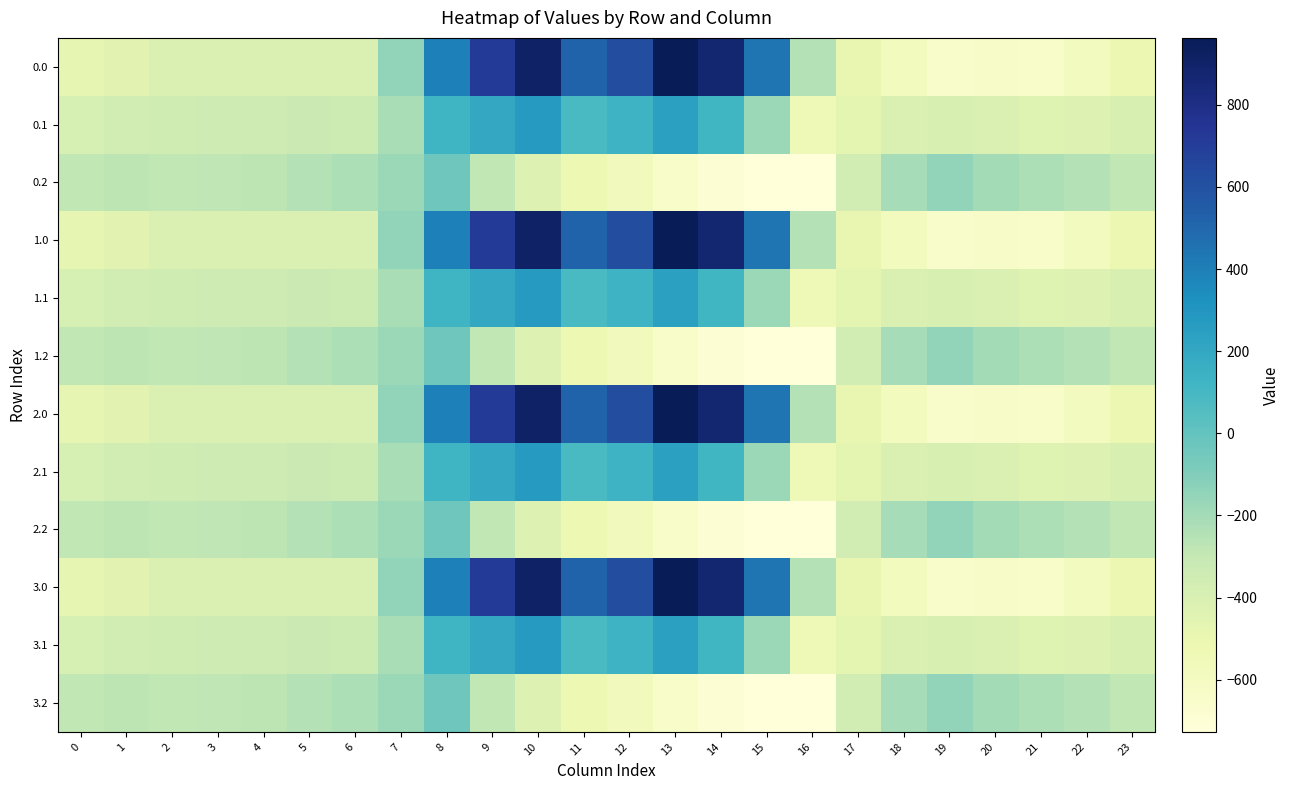

At how many categories does at least one series exceed 171?

8